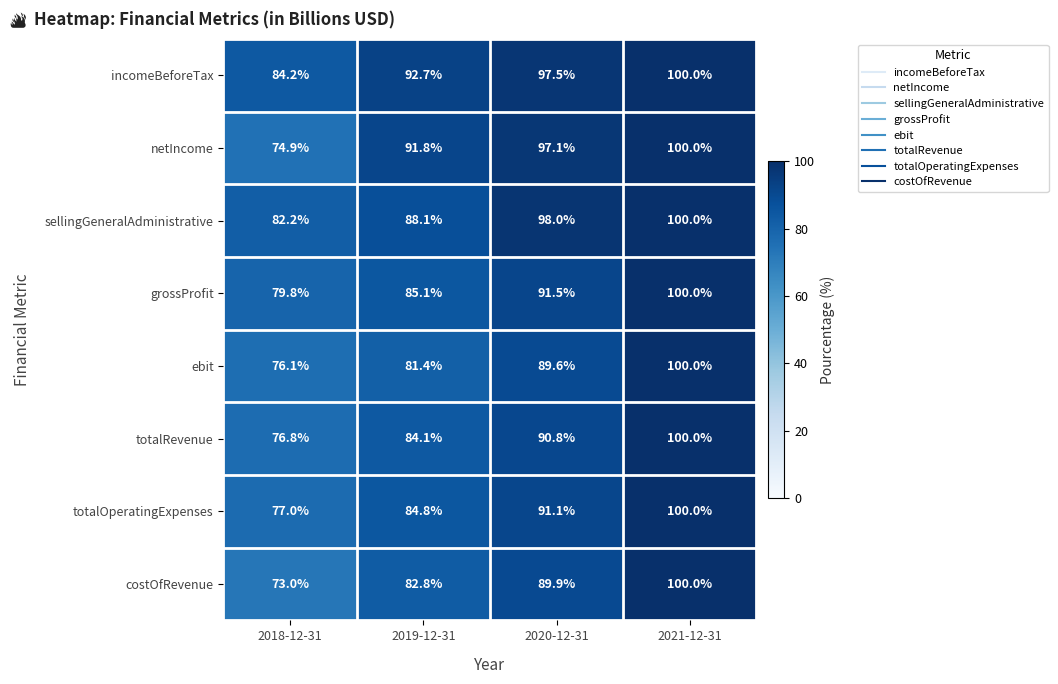

At which category is the sum across all series the highest?

2021-12-31